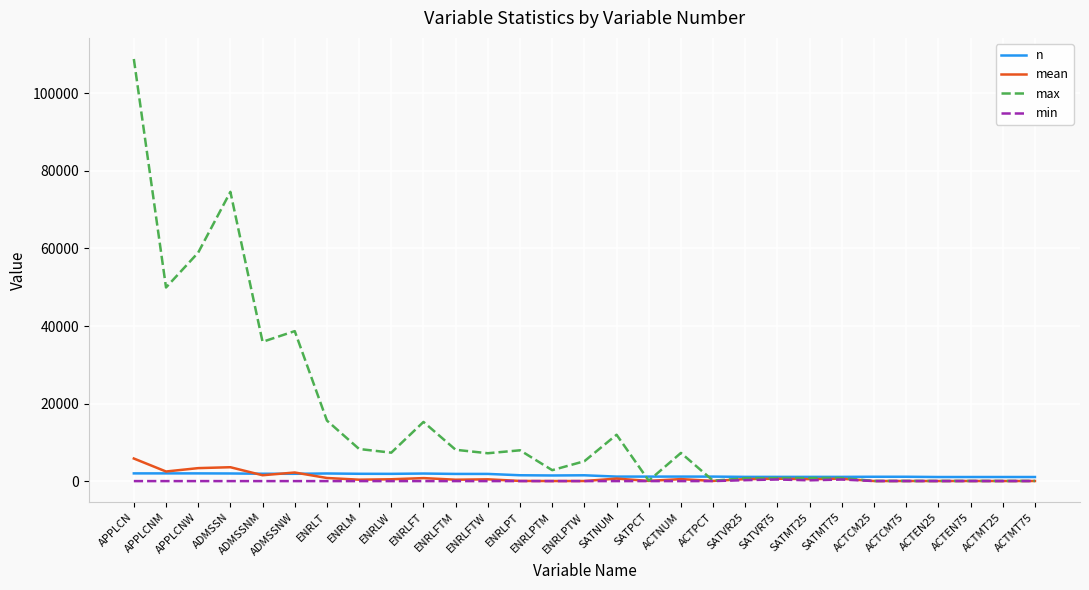

Which series has the largest total across all categories?

max